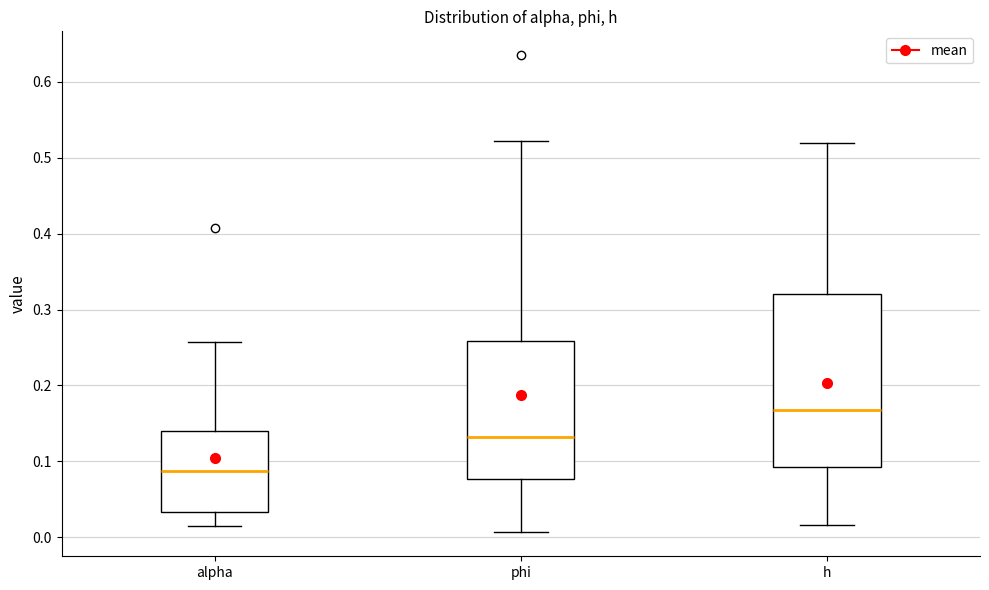

Reading left to right, read every box against the y-axis: the position of its median line, the range the box covers, and the ends of its whiskers. The values are not printed on the chart, so give them approximately, as read against the axis.

alpha: median 0.09, box 0.03 to 0.14, whiskers 0.01 to 0.26
phi: median 0.13, box 0.08 to 0.26, whiskers 0.01 to 0.52
h: median 0.17, box 0.09 to 0.32, whiskers 0.02 to 0.52